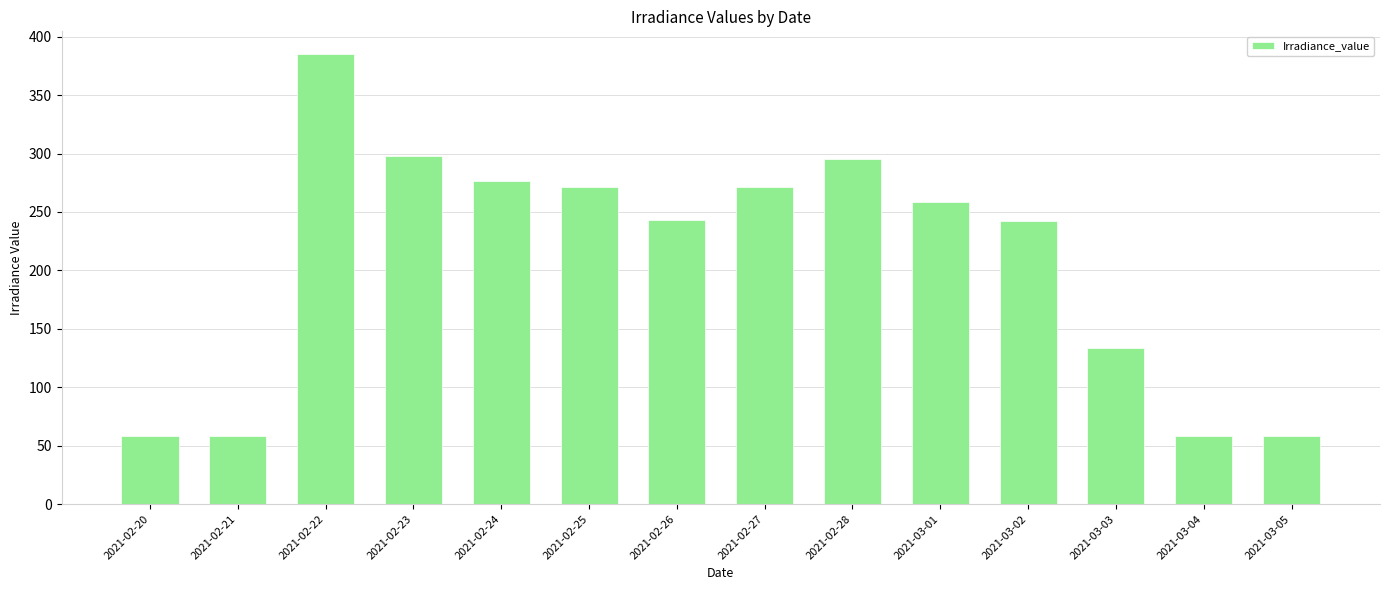

The value at 2021-02-28 is 386.5. True or false?

False